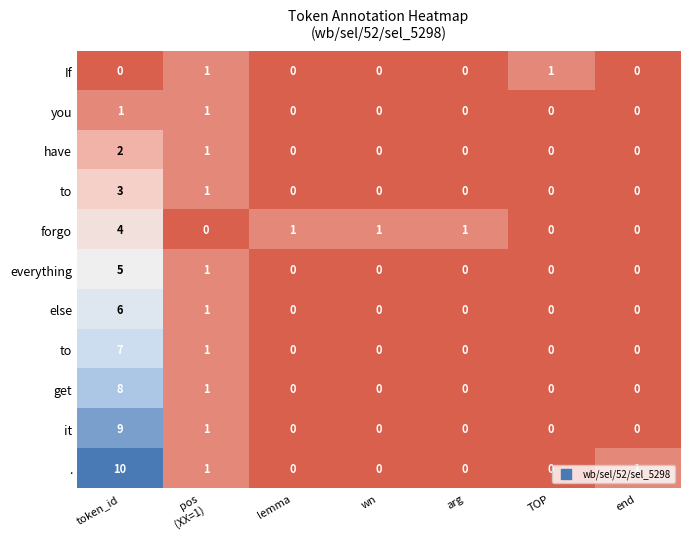

Which category has the highest value across all series?

token_id